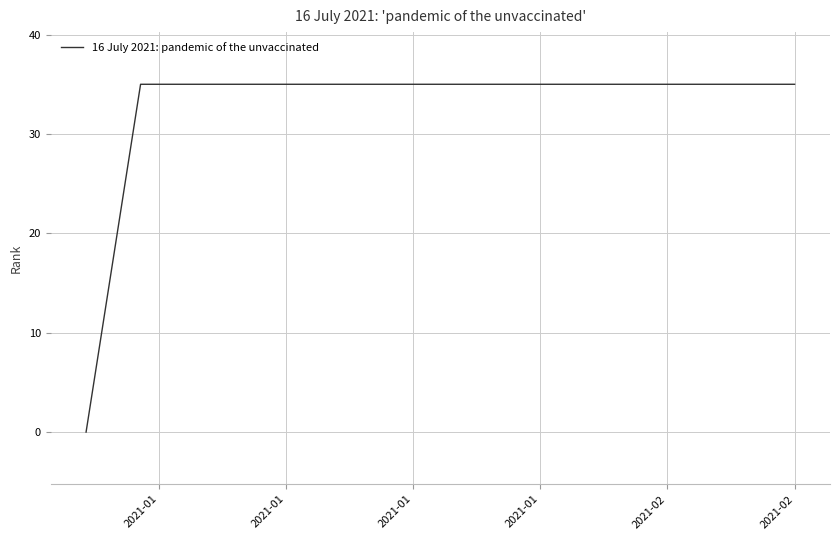

What is the difference between the maximum and minimum values?

35